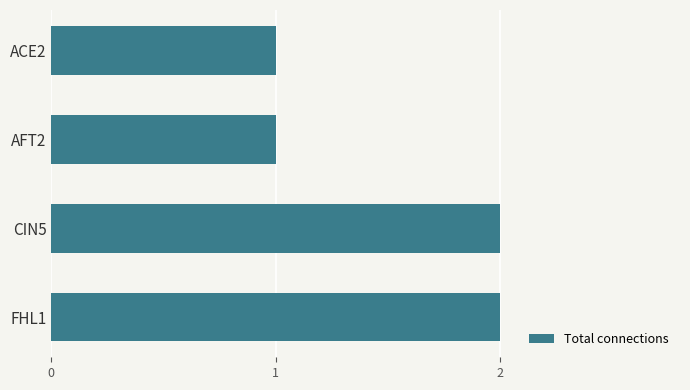

The value at FHL1 is 1. True or false?

False